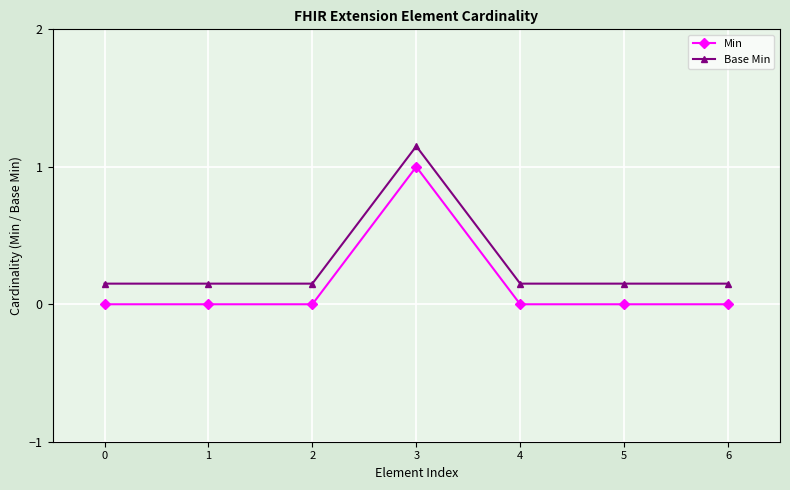

True or false: Base Min and Min cross at least once.

False